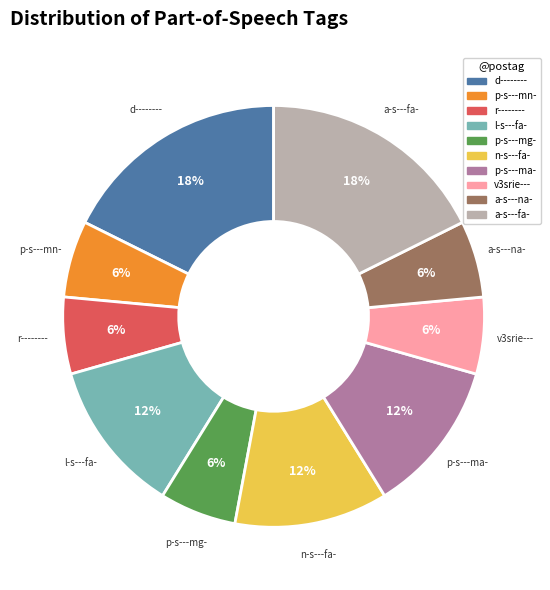

Count the number of slices in the pie.

10